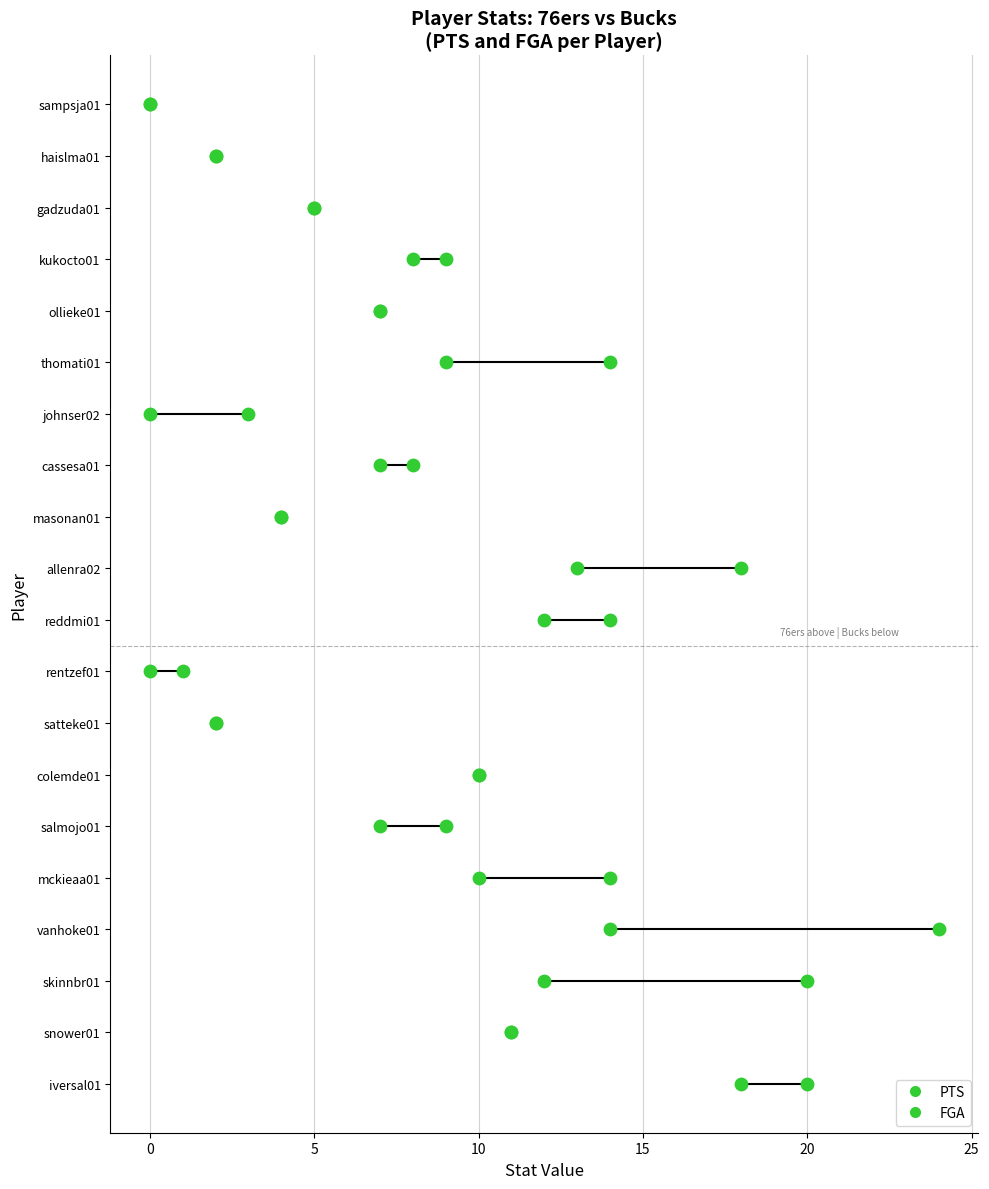

What is the total value across all series at johnser02?

3